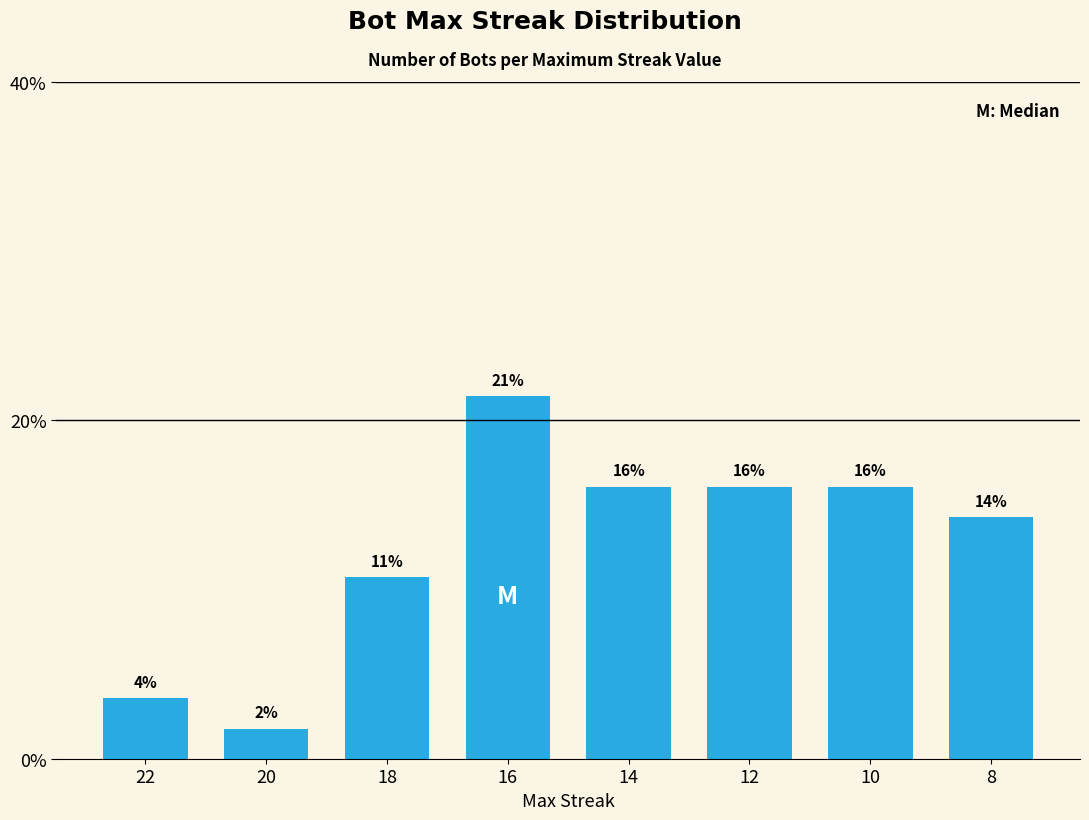

Are the bars horizontal?

No